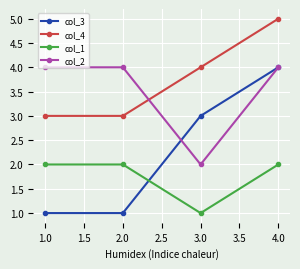

Which series has the largest range (max minus min)?

col_3